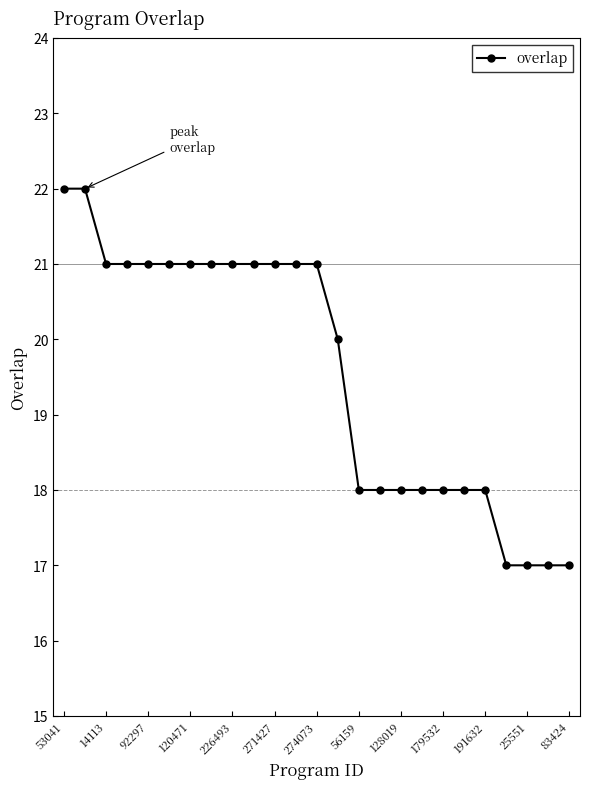

What is the difference between the second highest and second lowest values?

5